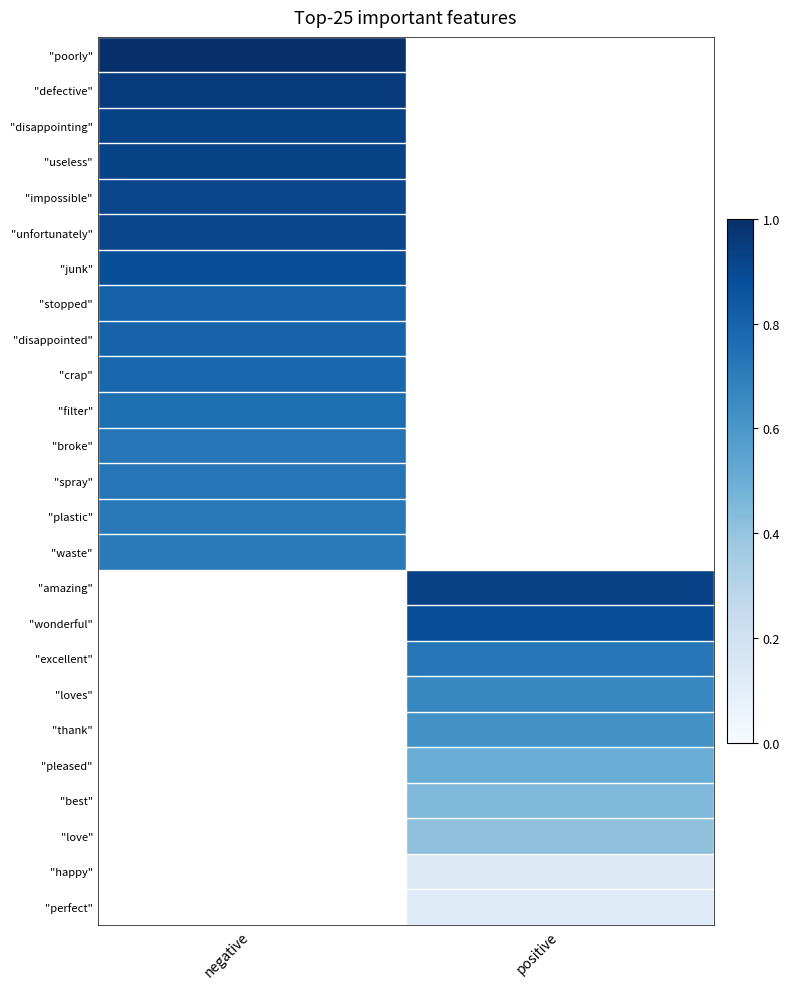

List the series in order of their overall mean, highest first.

"poorly", "defective", "disappointing", "useless", "impossible", "unfortunately", "junk", "stopped", "disappointed", "crap", "filter", "broke", "spray", "plastic", "waste", "amazing", "wonderful", "excellent", "loves", "thank", "pleased", "best", "love", "happy", "perfect"